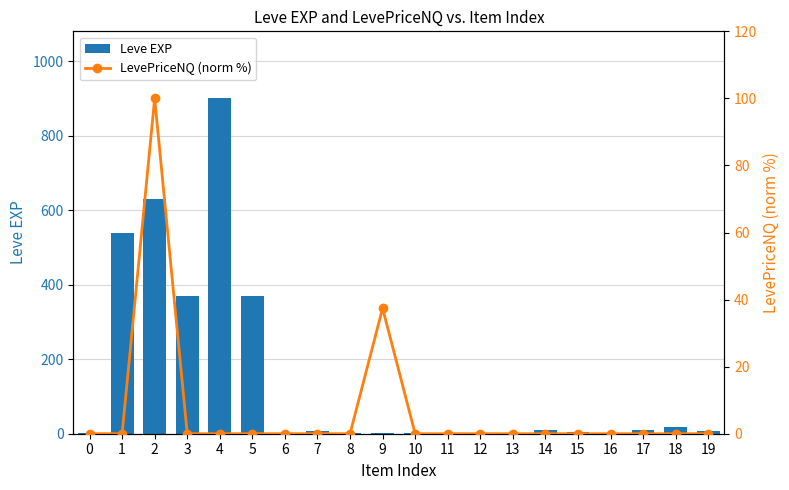

At which category is the sum across all series the highest?

4